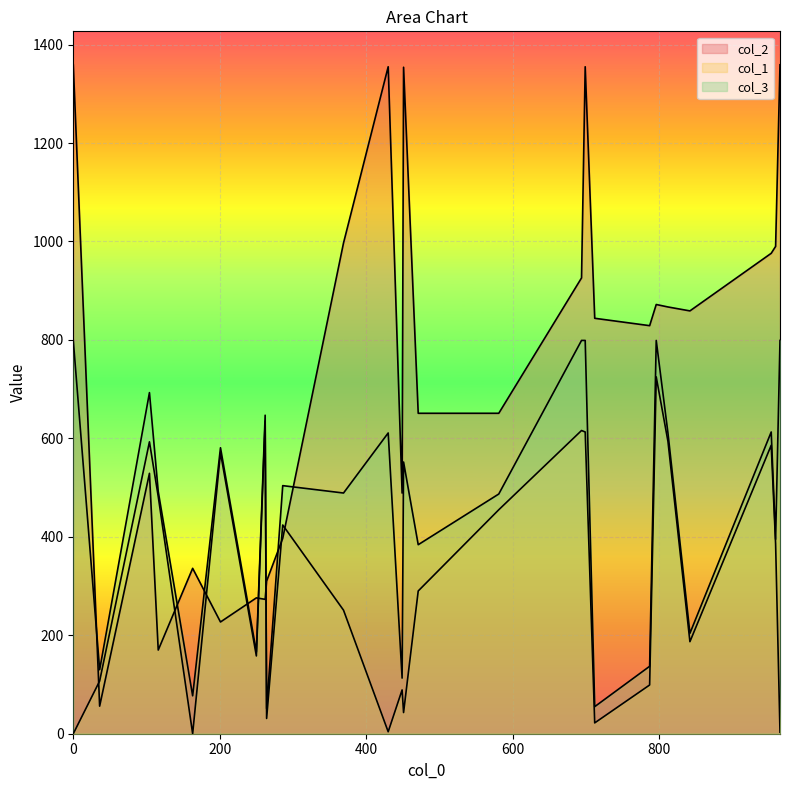

Does the chart display data point markers on the line(s)?

No